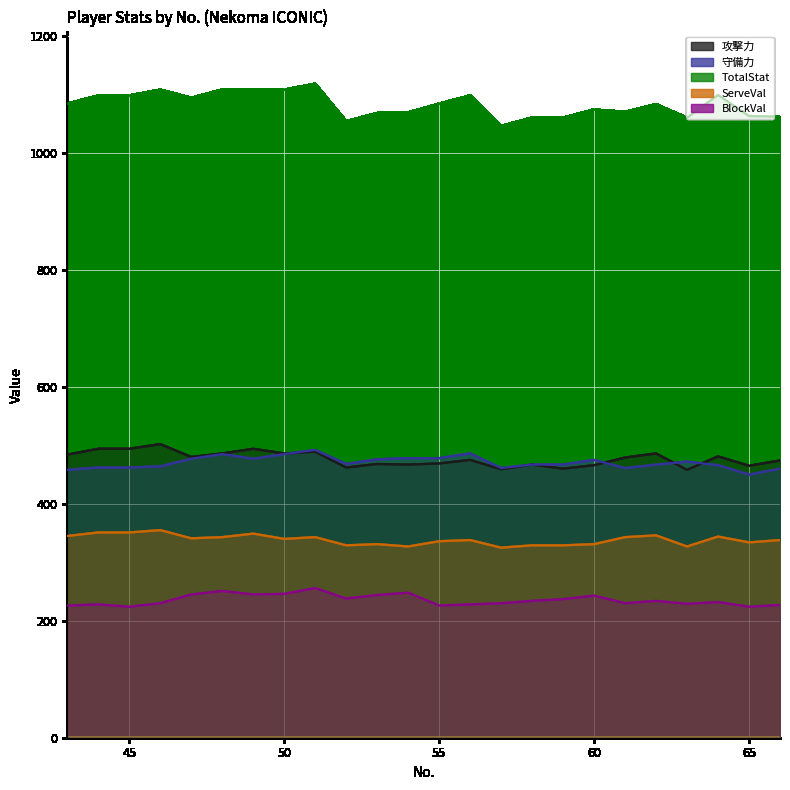

True or false: 攻撃力 has a value of 809 at 58.

False